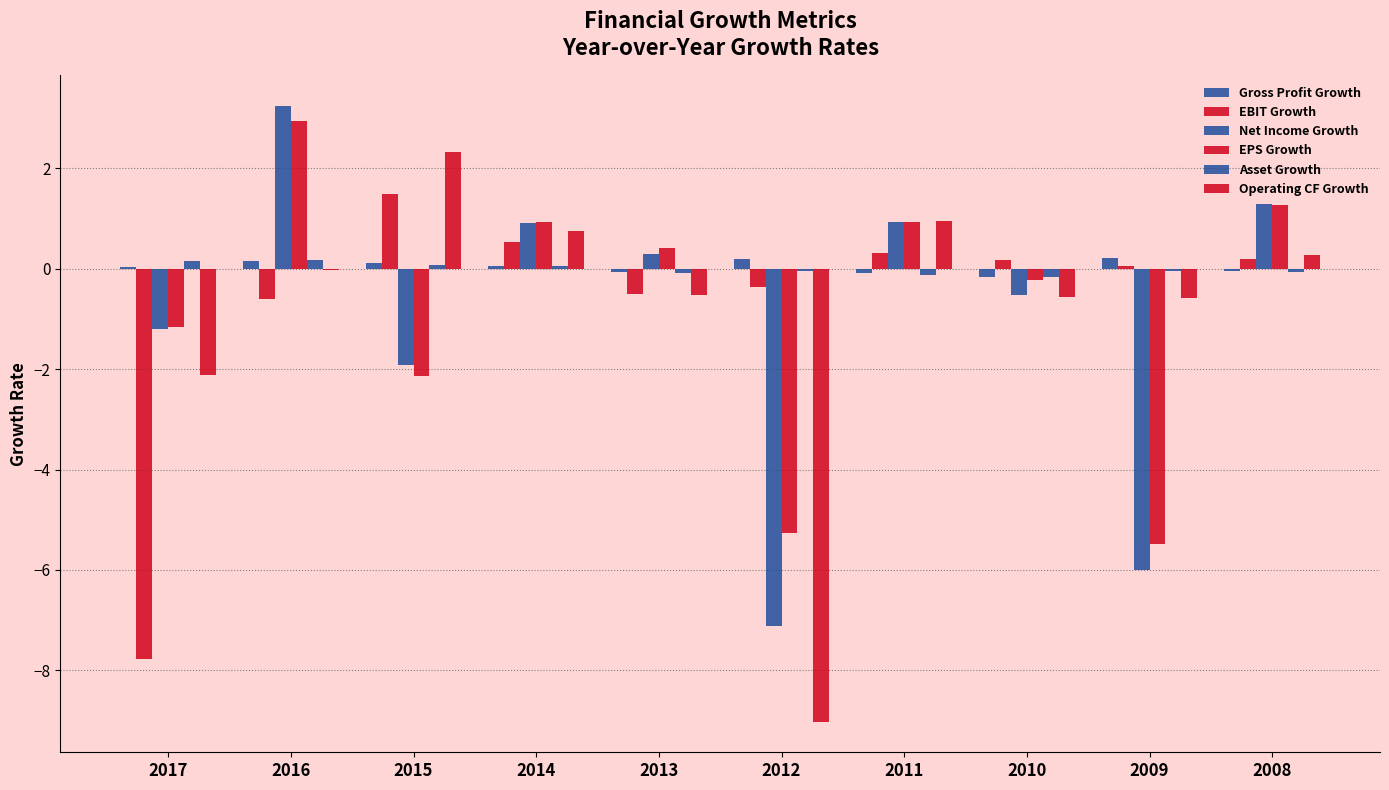

How many series are shown in this chart?

6